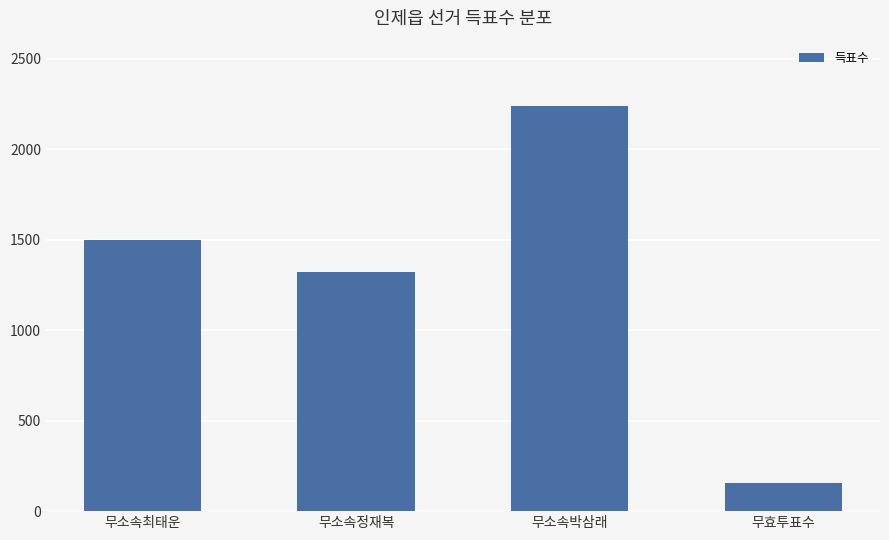

Between 무소속최태운 and 무소속박삼래, which is larger?

무소속박삼래